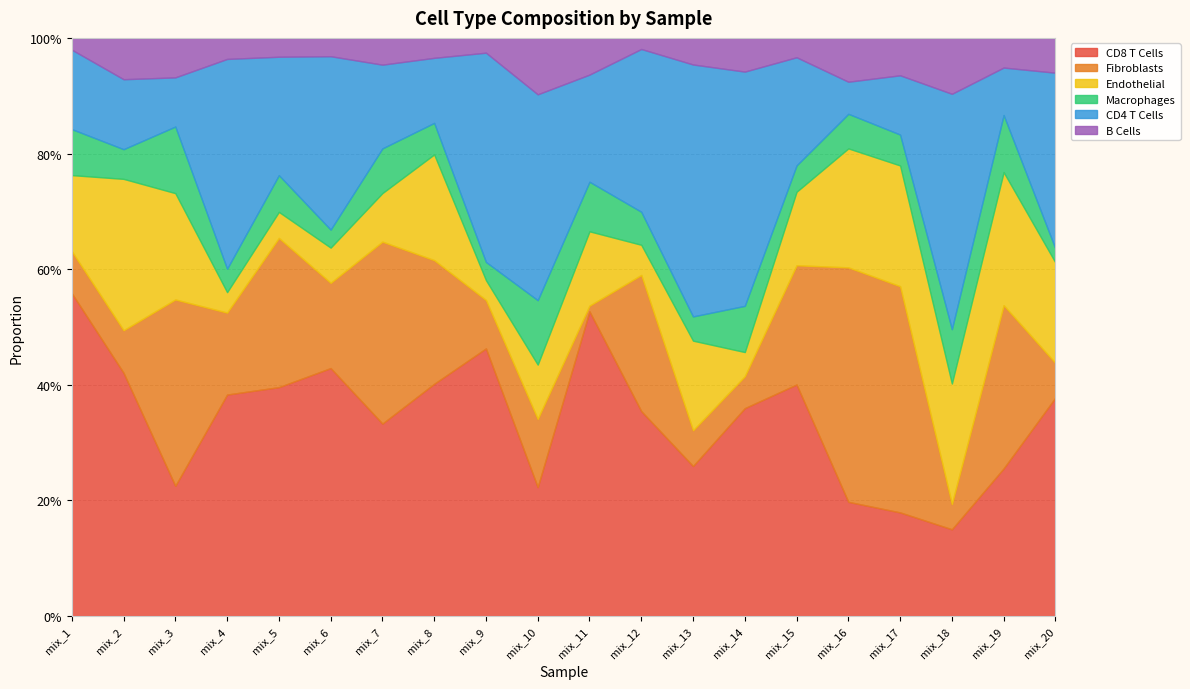

Reading left to right, what are all the values shown in this chart?

CD8 T Cells: 0.6	0.4	0.2	0.4	0.4	0.4	0.3	0.4	0.5	0.2	0.5	0.4	0.3	0.4	0.4	0.2	0.2	0.2	0.3	0.4
Fibroblasts: 0.1	0.1	0.3	0.1	0.3	0.1	0.3	0.2	0.1	0.1	0.0	0.2	0.1	0.1	0.2	0.4	0.4	0.0	0.3	0.1
Endothelial: 0.1	0.3	0.2	0.0	0.0	0.1	0.1	0.2	0.0	0.1	0.1	0.1	0.2	0.0	0.1	0.2	0.2	0.2	0.2	0.2
Macrophages: 0.1	0.1	0.1	0.0	0.1	0.0	0.1	0.1	0.0	0.1	0.1	0.1	0.0	0.1	0.0	0.1	0.1	0.1	0.1	0.0
CD4 T Cells: 0.1	0.1	0.1	0.4	0.2	0.3	0.1	0.1	0.4	0.4	0.2	0.3	0.4	0.4	0.2	0.1	0.1	0.4	0.1	0.3
B Cells: 0.0	0.1	0.1	0.0	0.0	0.0	0.0	0.0	0.0	0.1	0.1	0.0	0.0	0.1	0.0	0.1	0.1	0.1	0.1	0.1